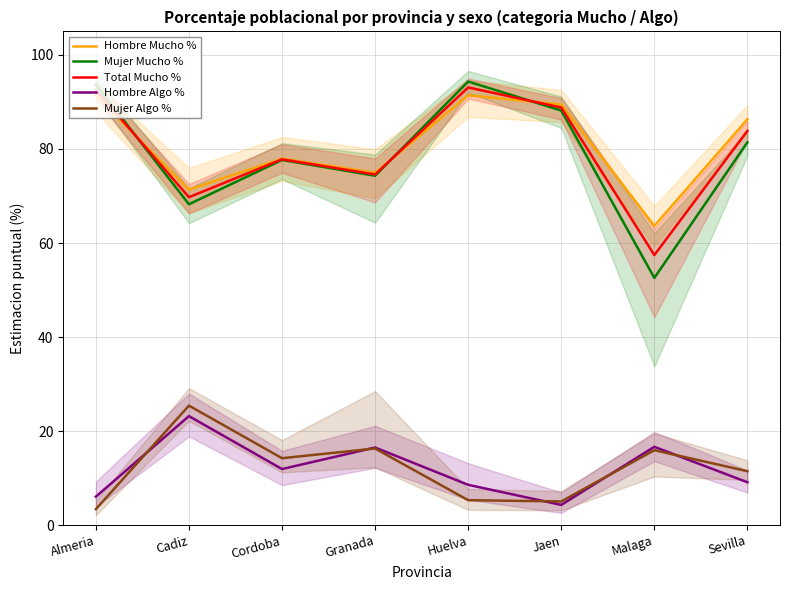

At which label does Total Mucho % reach its peak?

Huelva